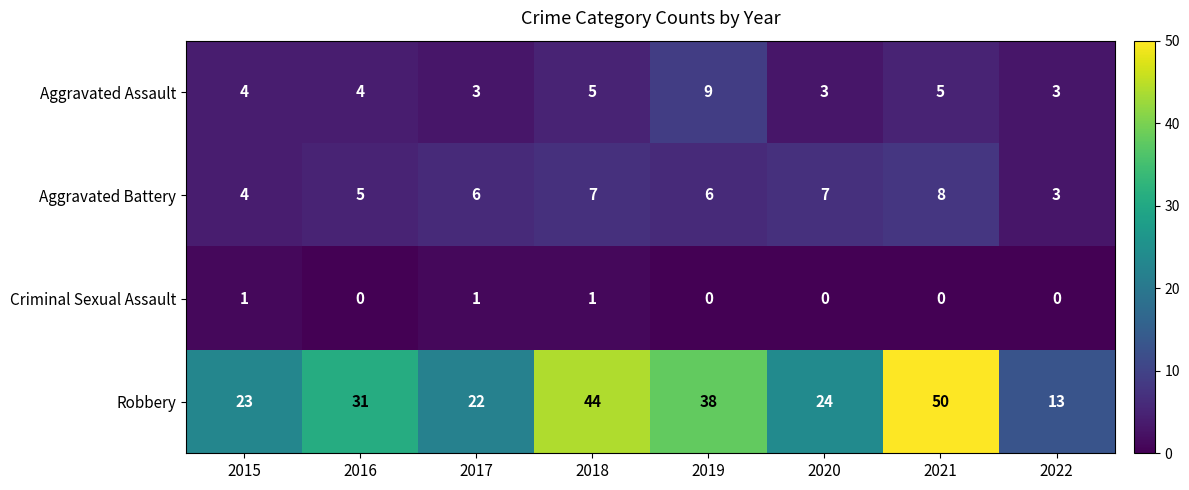

At which category does the chart reach its peak across all series?

2021